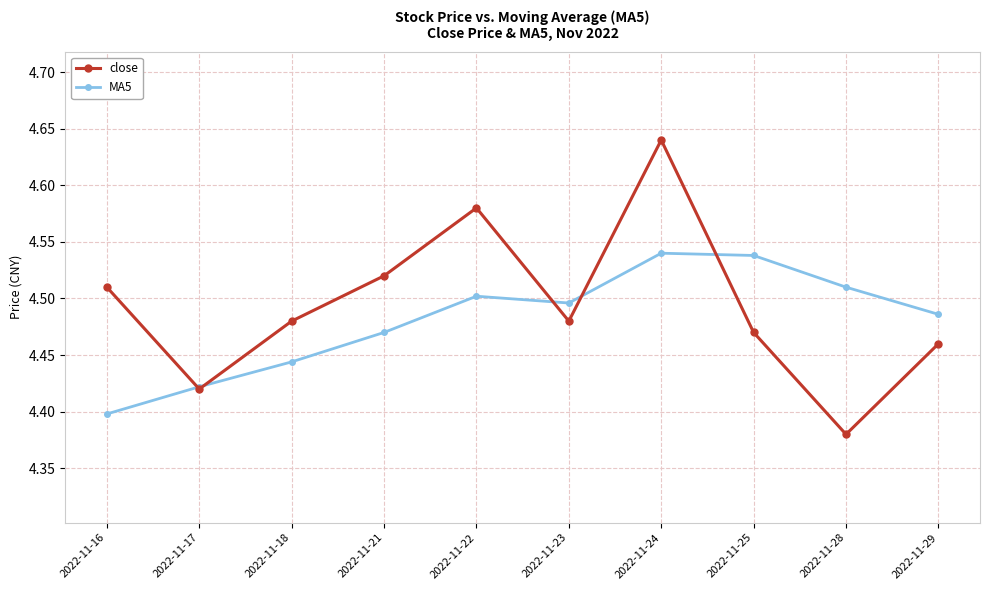

Which category has the lowest value in the close series?

2022-11-28